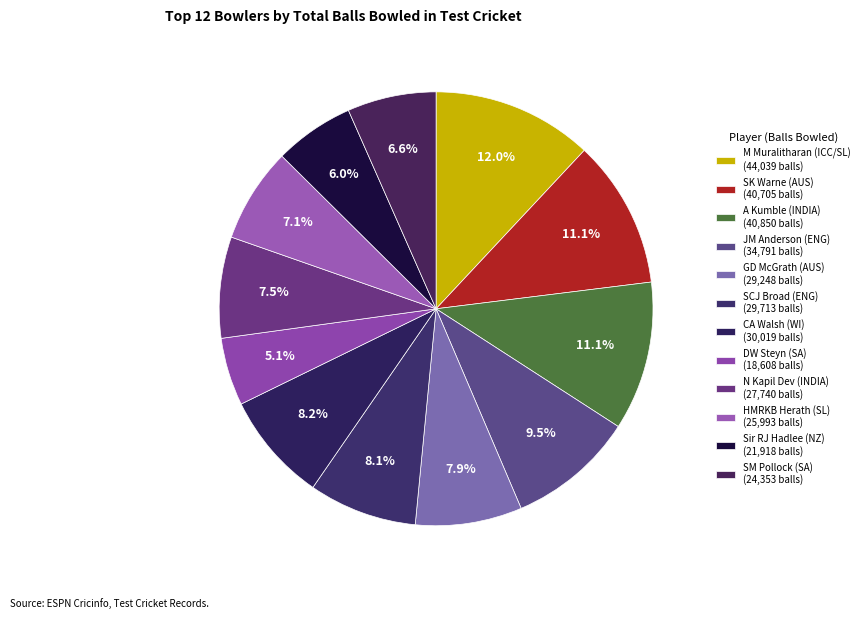

How many segments does this pie chart have?

12